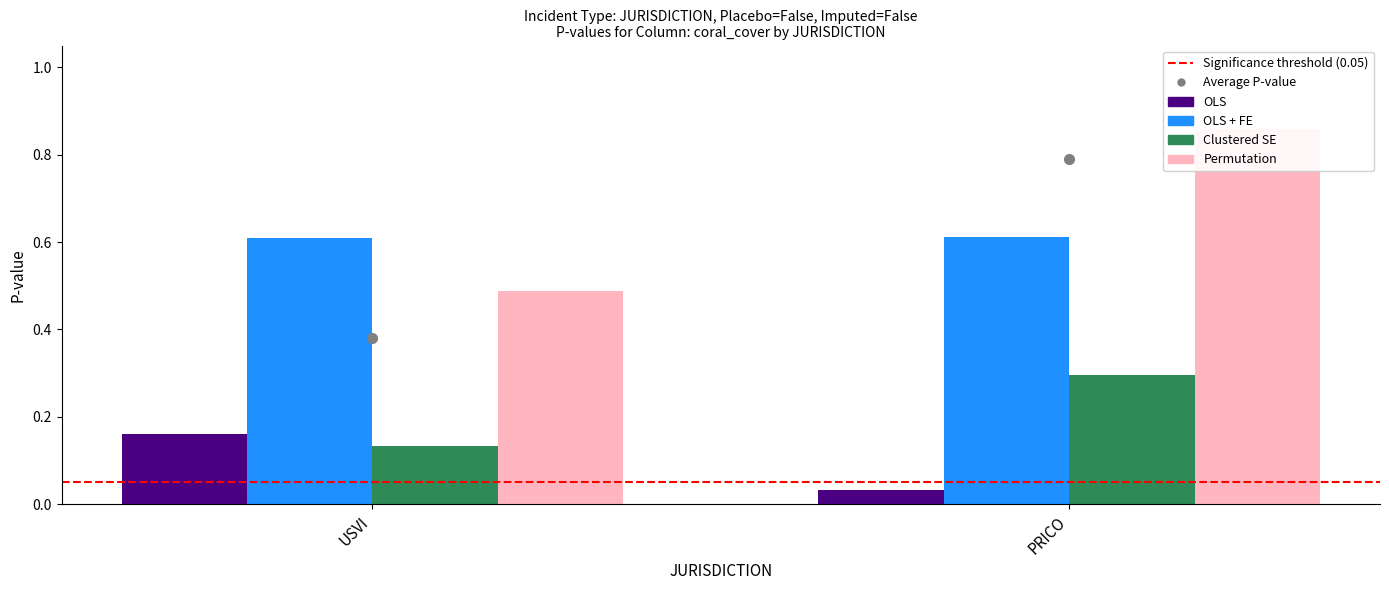

Does the chart contain stacked bars?

No